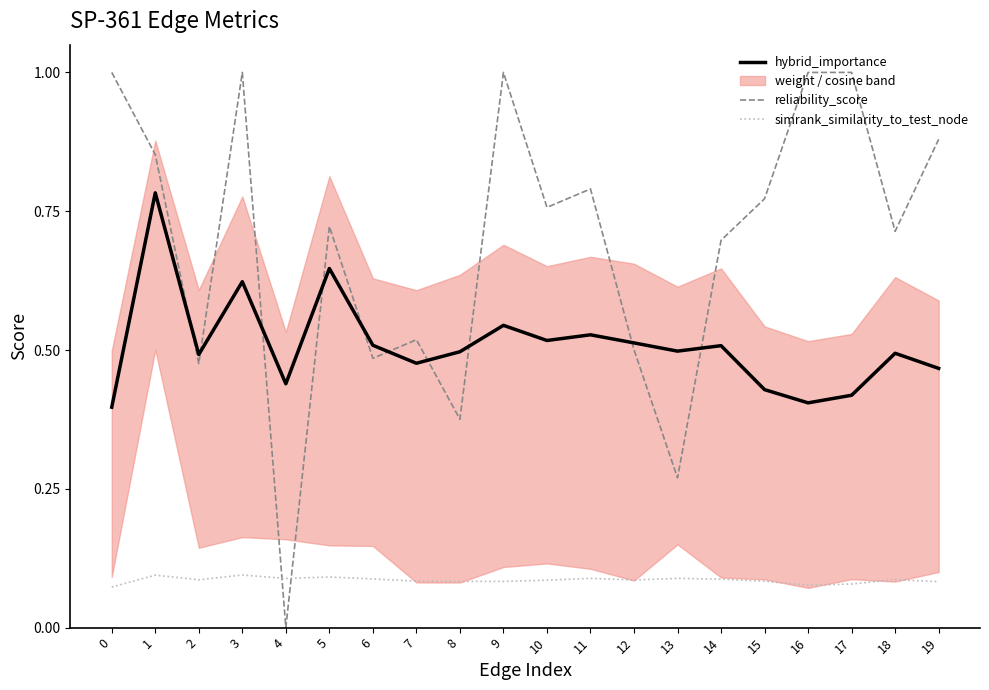

After their last crossing, which series has the higher values: hybrid_importance or reliability_score?

reliability_score